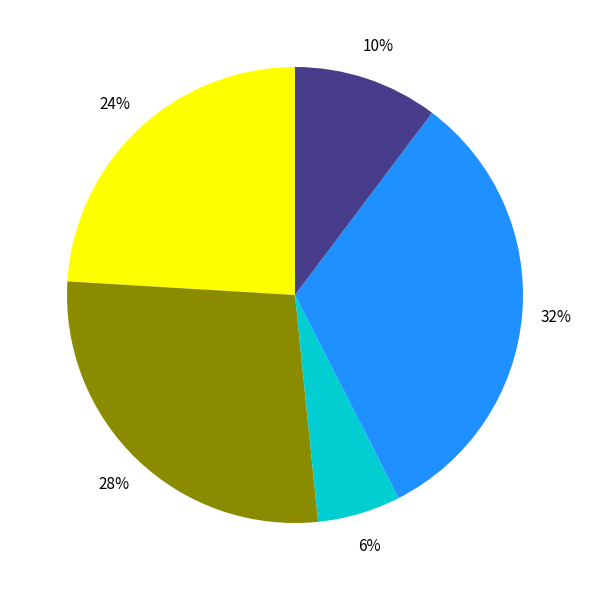

To the nearest percent, what is the average slice percentage?

20%